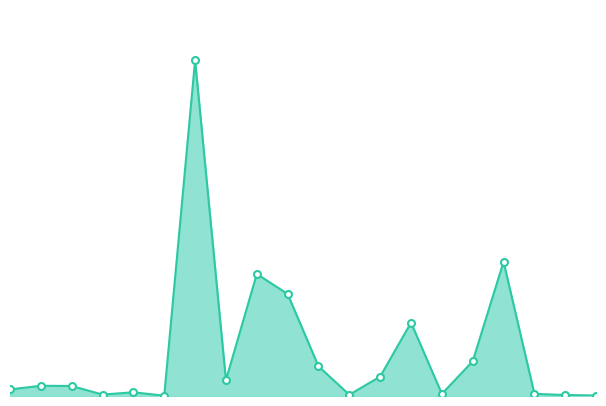

Does the chart display data point markers on the line(s)?

Yes